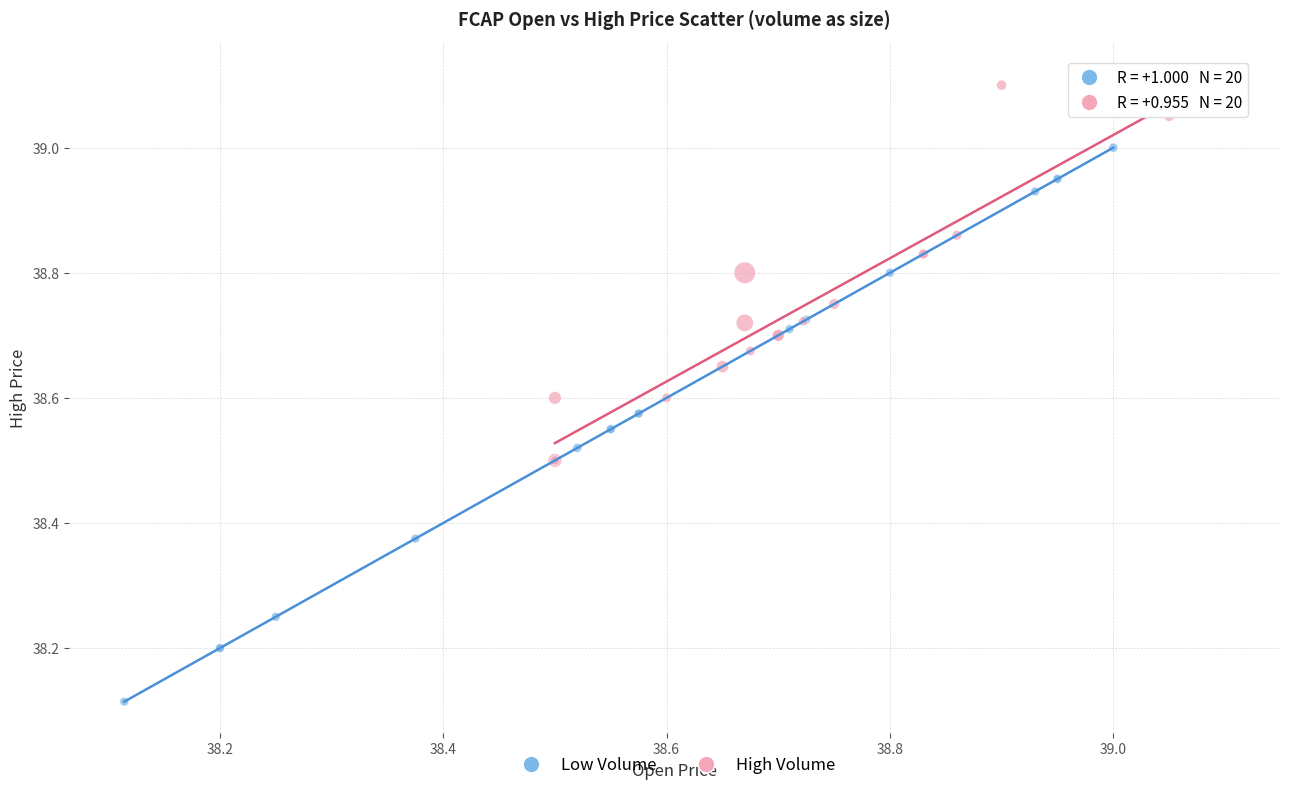

Which series contains the lowest Y value?

Low Volume